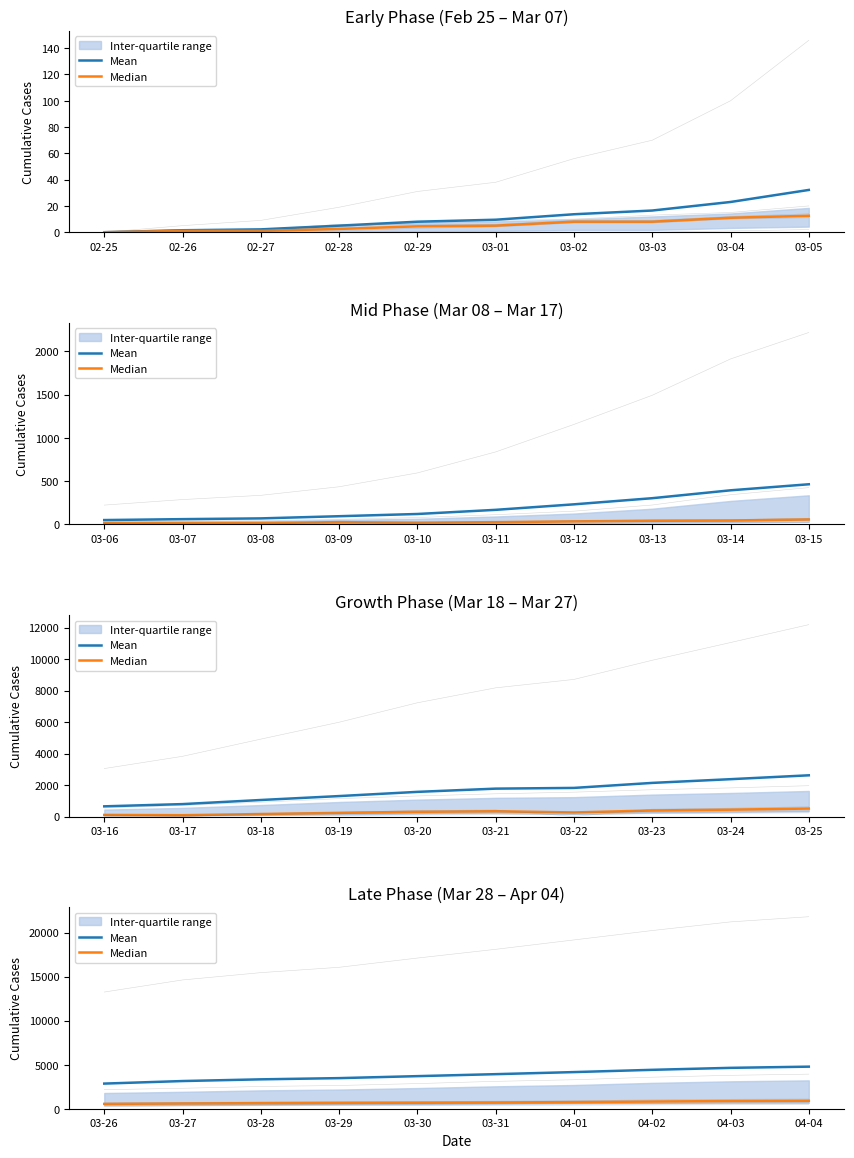

What is the difference between the maximum and minimum values in the Mean series?

1923.3